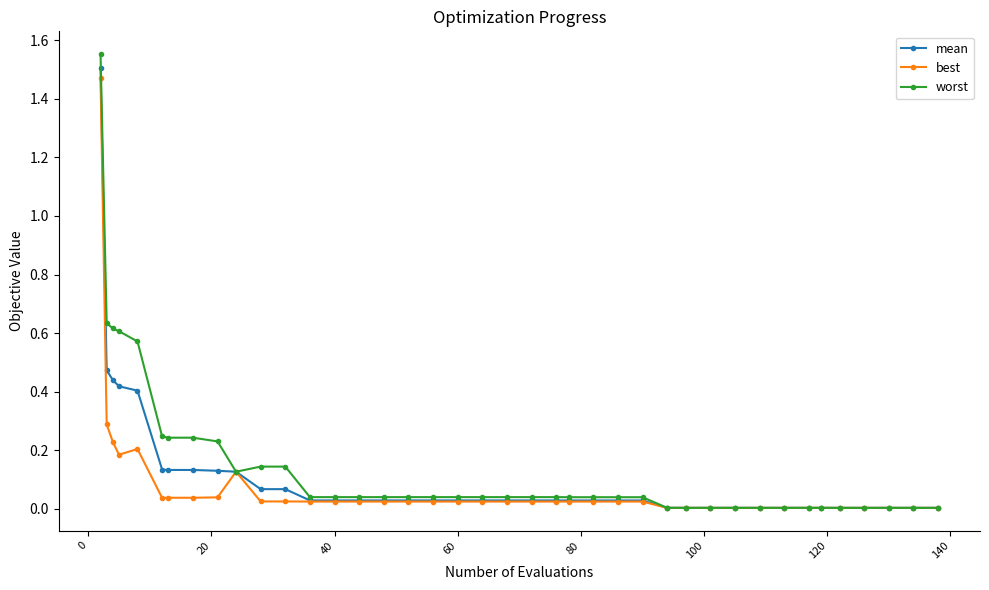

Rank the series by their average value, from lowest to highest.

best, mean, worst